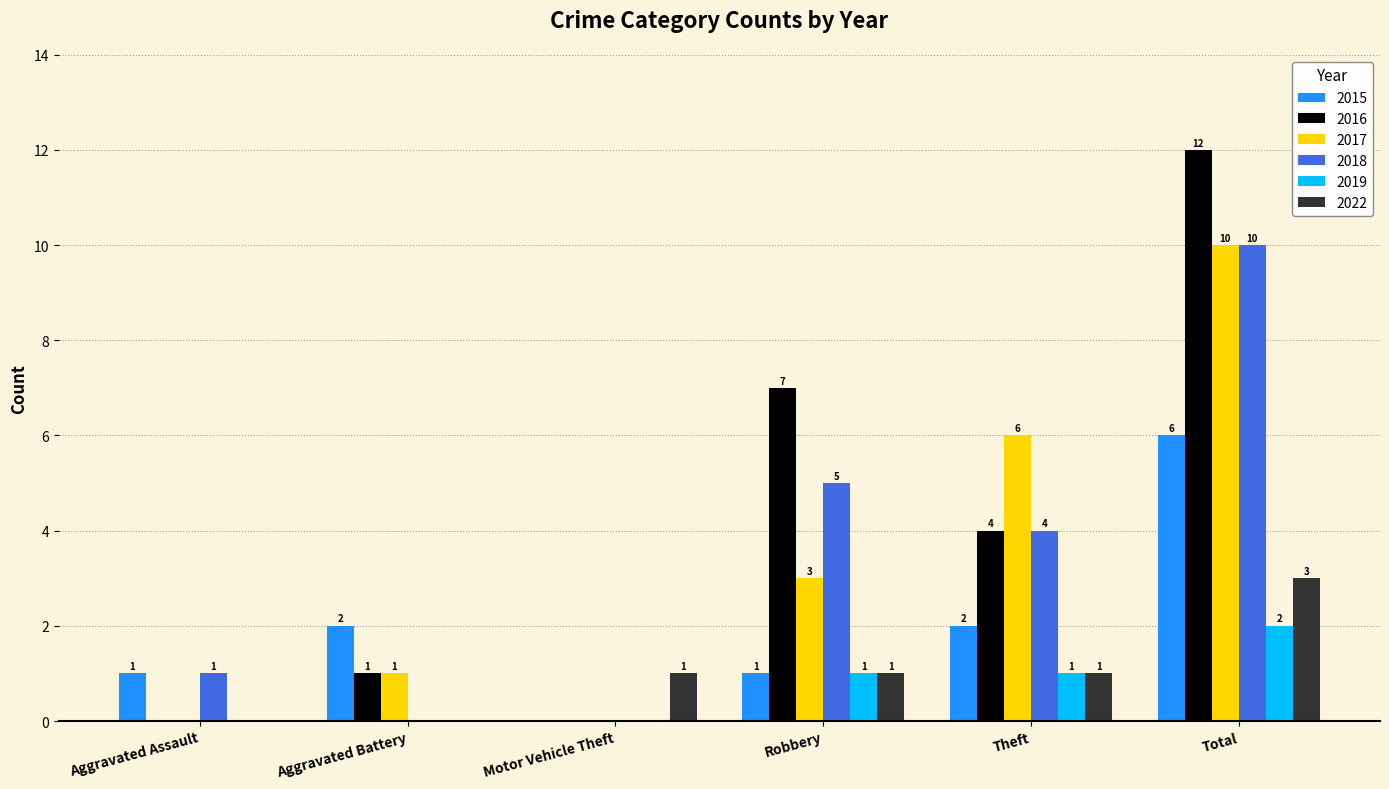

What is the greatest value displayed?

12